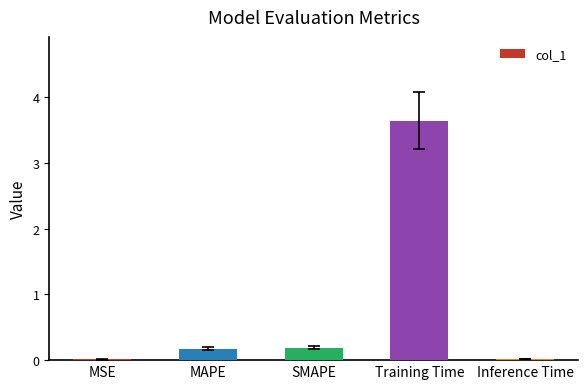

What is the maximum value shown in the chart?

3.6